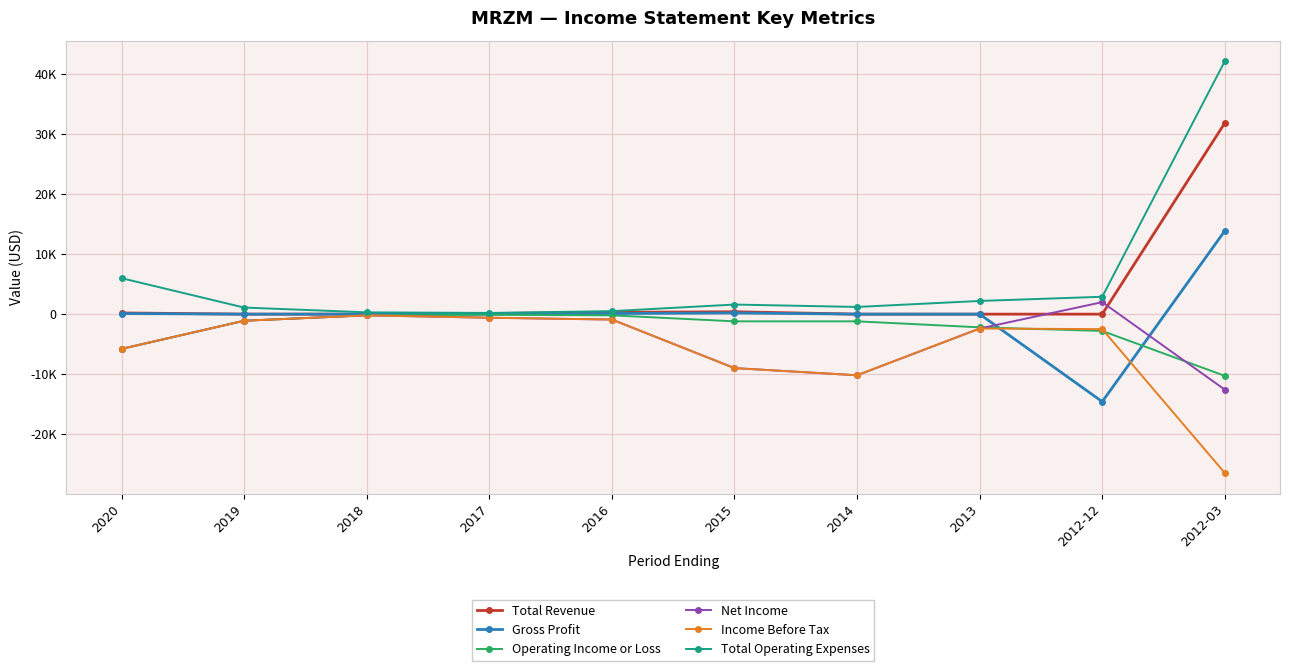

What is the average value of the Operating Income or Loss series?

-2510